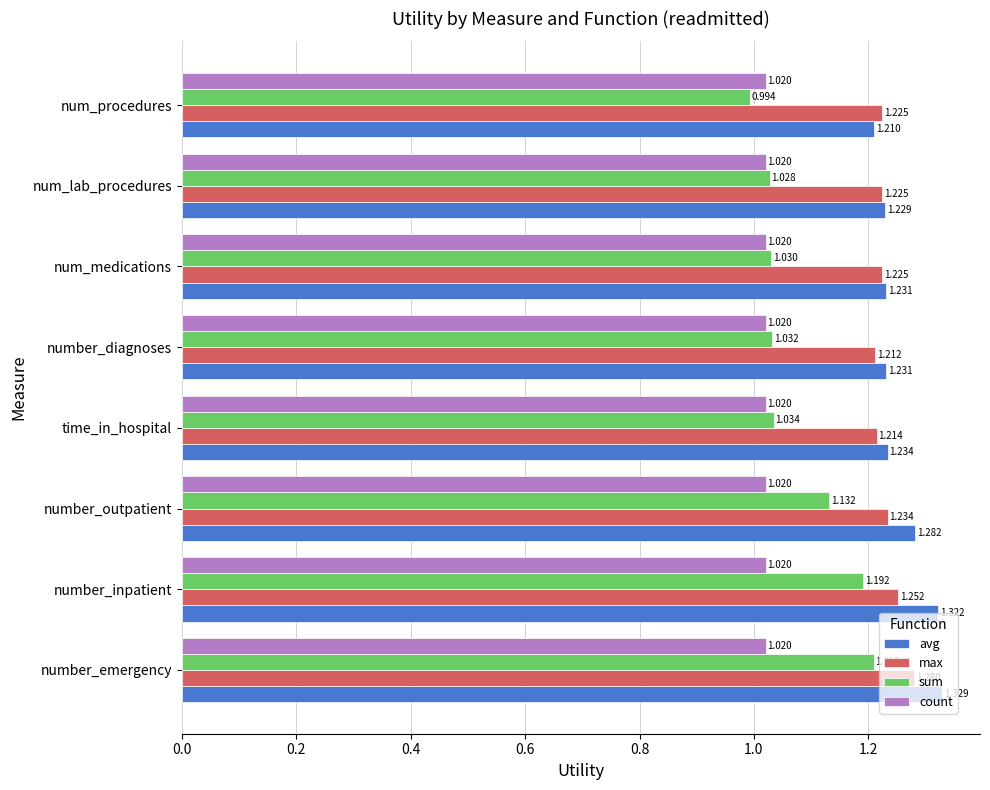

Count the number of data series in this chart.

4